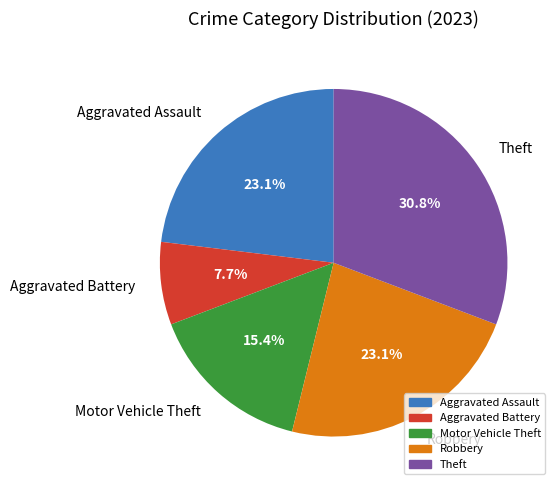

To the nearest percent, what is the average slice percentage?

20%